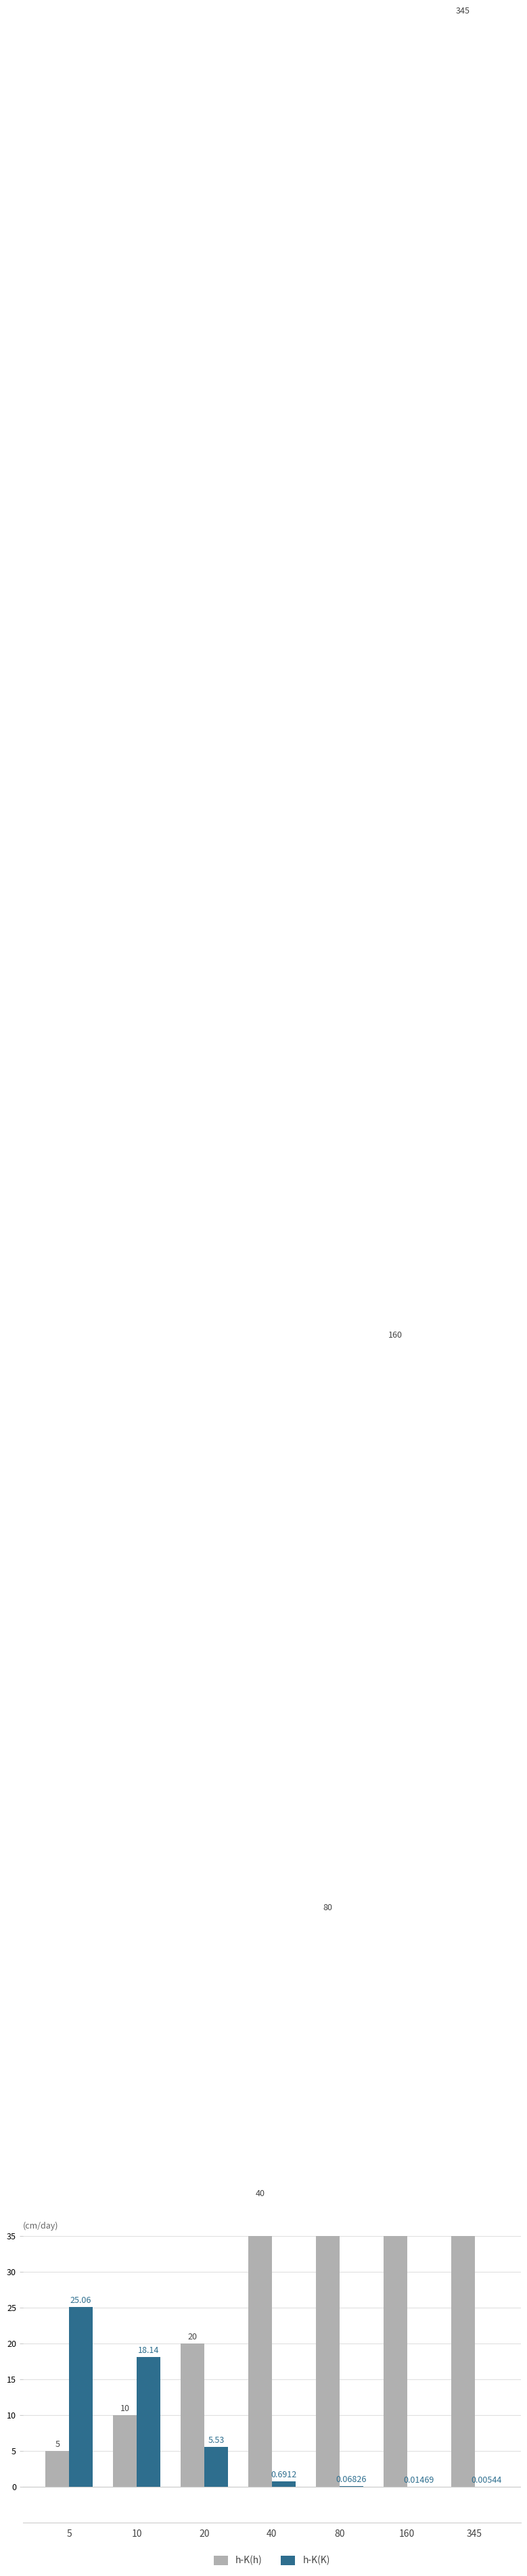

How many bars are there in each group?

2